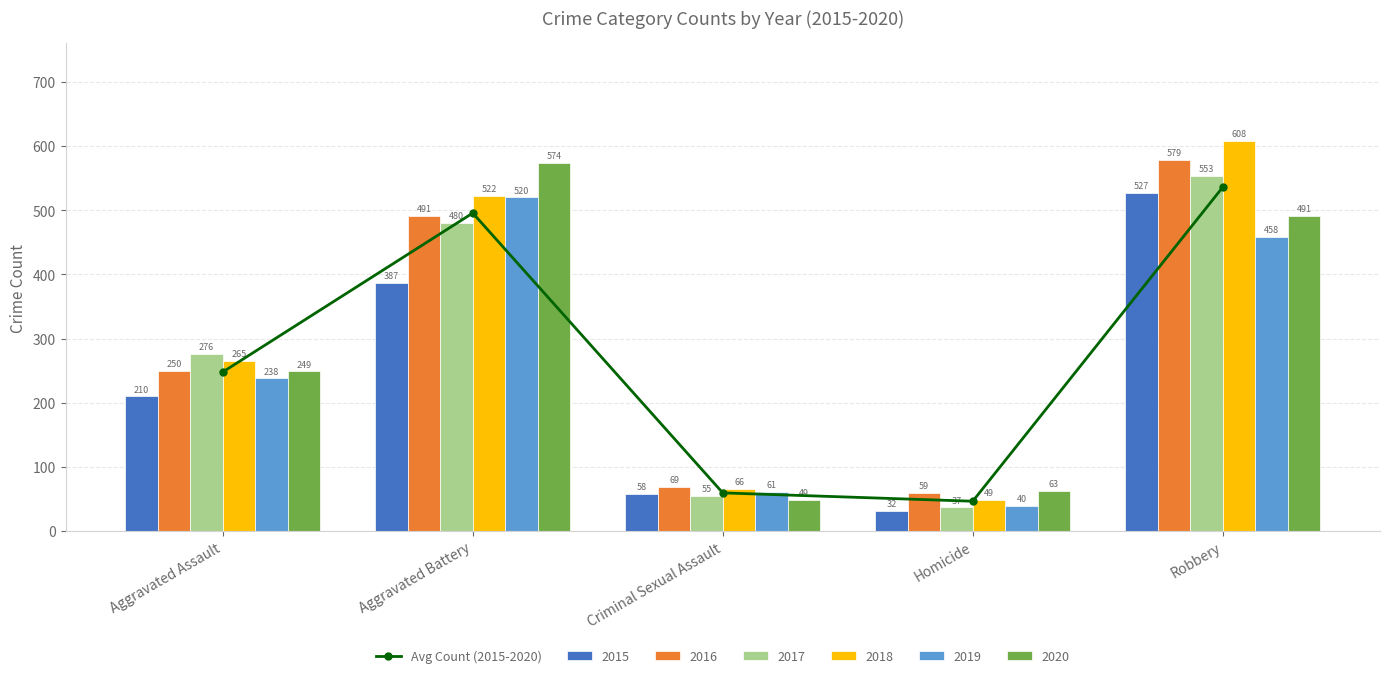

What position from the right is Homicide?

2